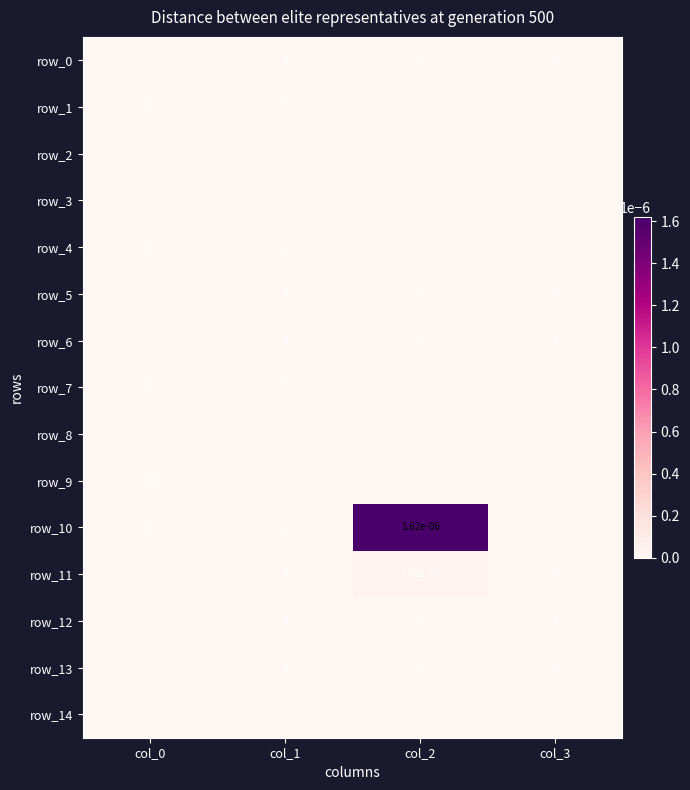

Is it true that row_4 equals 0.0 at col_1?

True